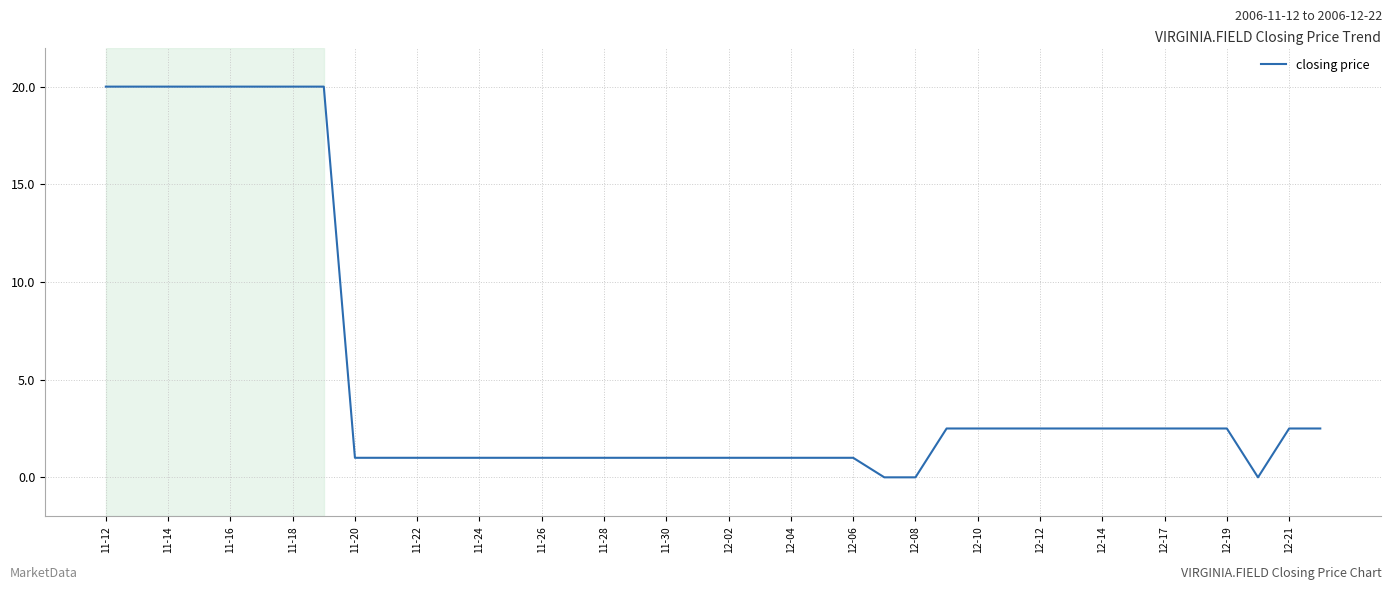

What is the greatest value displayed?

20.0